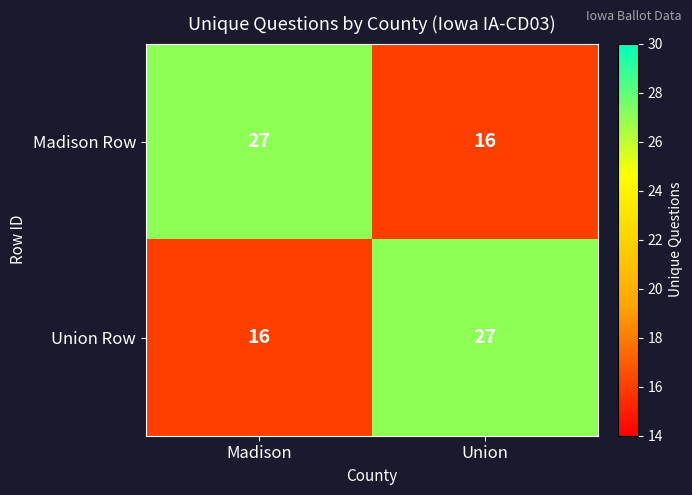

What is the smallest value displayed?

16